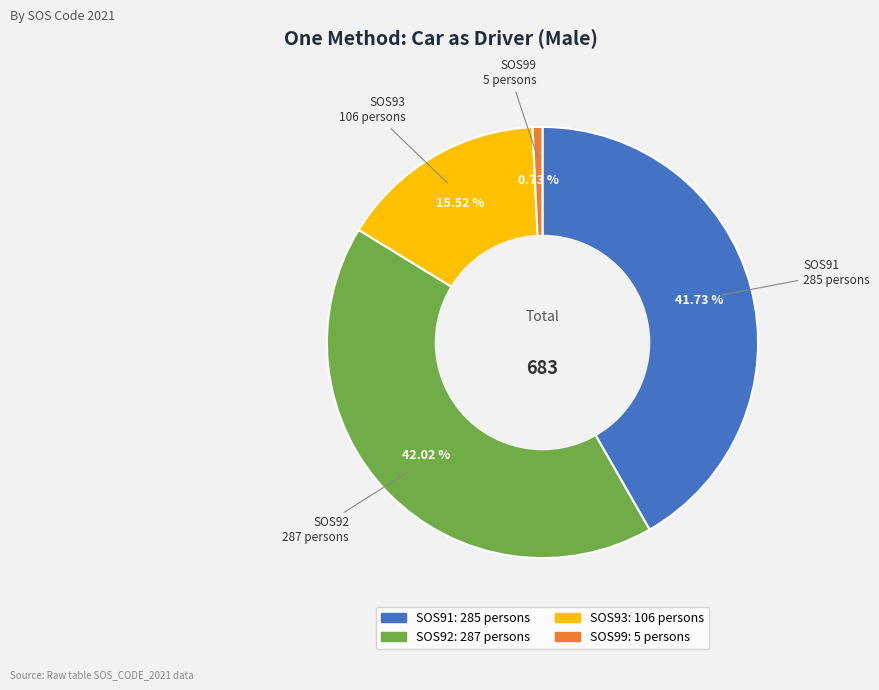

How many segments does this pie chart have?

4